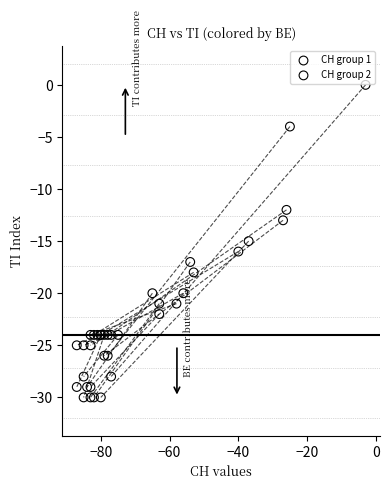

Which series contains the lowest Y value?

CH group 2